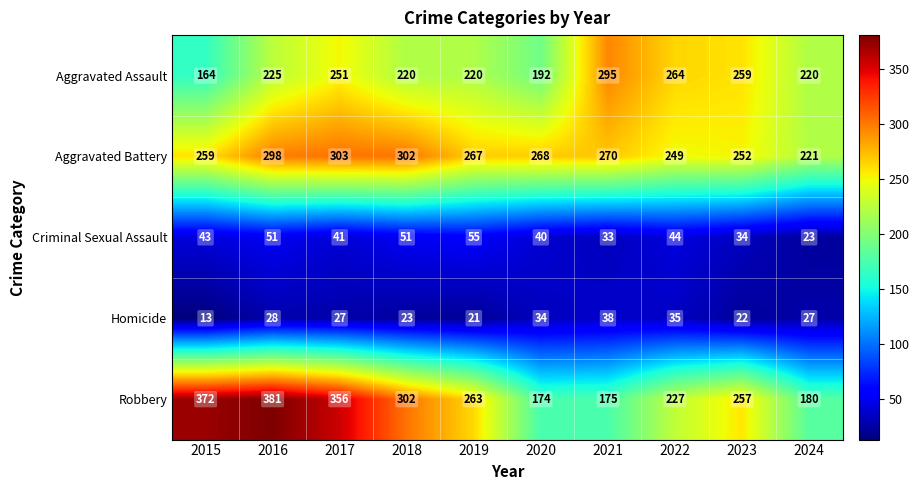

What is the greatest value displayed?

381